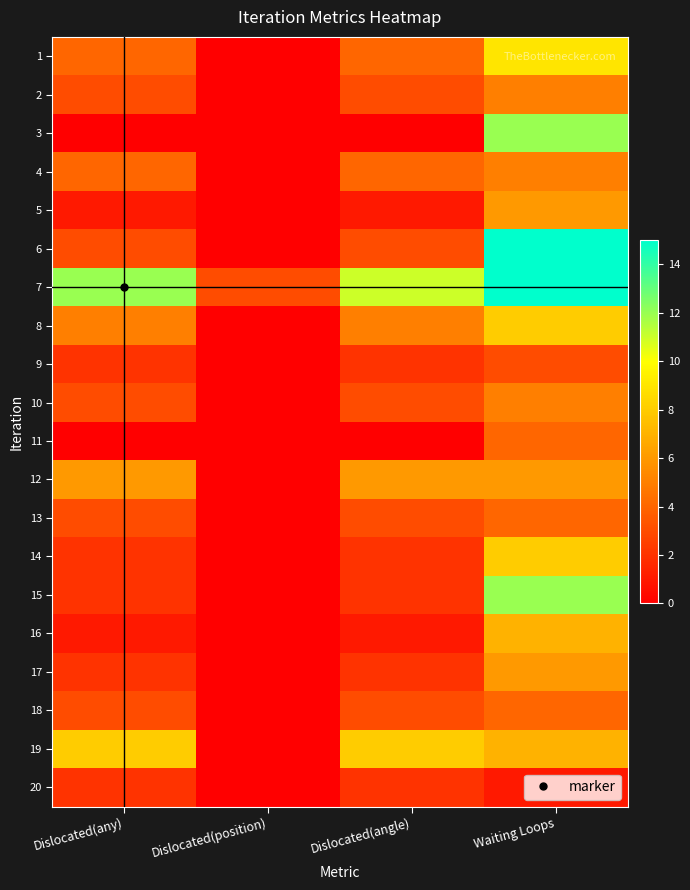

Reading right to left, list all the values displayed in this chart.

1: Waiting Loops=9	Dislocated(angle)=4	Dislocated(position)=0	Dislocated(any)=4
2: Waiting Loops=5	Dislocated(angle)=3	Dislocated(position)=0	Dislocated(any)=3
3: Waiting Loops=12	Dislocated(angle)=0	Dislocated(position)=0	Dislocated(any)=0
4: Waiting Loops=5	Dislocated(angle)=4	Dislocated(position)=0	Dislocated(any)=4
5: Waiting Loops=6	Dislocated(angle)=1	Dislocated(position)=0	Dislocated(any)=1
6: Waiting Loops=15	Dislocated(angle)=3	Dislocated(position)=0	Dislocated(any)=3
7: Waiting Loops=15	Dislocated(angle)=11	Dislocated(position)=3	Dislocated(any)=12
8: Waiting Loops=8	Dislocated(angle)=5	Dislocated(position)=0	Dislocated(any)=5
9: Waiting Loops=3	Dislocated(angle)=2	Dislocated(position)=0	Dislocated(any)=2
10: Waiting Loops=5	Dislocated(angle)=3	Dislocated(position)=0	Dislocated(any)=3
11: Waiting Loops=4	Dislocated(angle)=0	Dislocated(position)=0	Dislocated(any)=0
12: Waiting Loops=6	Dislocated(angle)=6	Dislocated(position)=0	Dislocated(any)=6
13: Waiting Loops=4	Dislocated(angle)=3	Dislocated(position)=0	Dislocated(any)=3
14: Waiting Loops=8	Dislocated(angle)=2	Dislocated(position)=0	Dislocated(any)=2
15: Waiting Loops=12	Dislocated(angle)=2	Dislocated(position)=0	Dislocated(any)=2
16: Waiting Loops=7	Dislocated(angle)=1	Dislocated(position)=0	Dislocated(any)=1
17: Waiting Loops=6	Dislocated(angle)=2	Dislocated(position)=0	Dislocated(any)=2
18: Waiting Loops=4	Dislocated(angle)=3	Dislocated(position)=0	Dislocated(any)=3
19: Waiting Loops=7	Dislocated(angle)=8	Dislocated(position)=0	Dislocated(any)=8
20: Waiting Loops=1	Dislocated(angle)=2	Dislocated(position)=0	Dislocated(any)=2